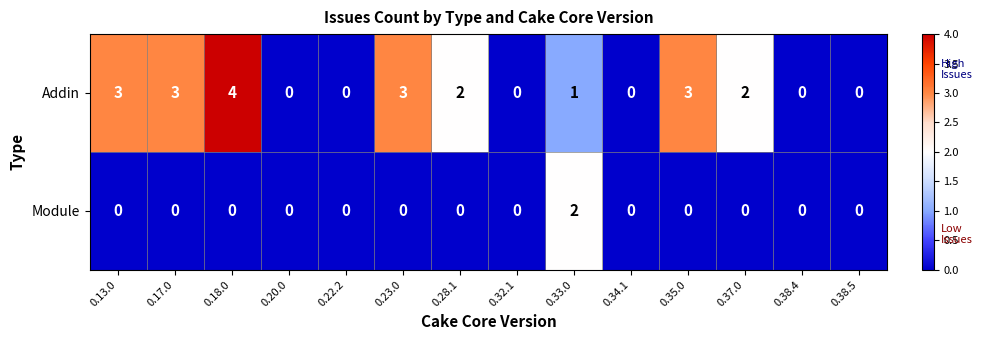

Reading right to left, extract all data points from this chart.

Addin: 0.38.5=0	0.38.4=0	0.37.0=2	0.35.0=3	0.34.1=0	0.33.0=1	0.32.1=0	0.28.1=2	0.23.0=3	0.22.2=0	0.20.0=0	0.18.0=4	0.17.0=3	0.13.0=3
Module: 0.38.5=0	0.38.4=0	0.37.0=0	0.35.0=0	0.34.1=0	0.33.0=2	0.32.1=0	0.28.1=0	0.23.0=0	0.22.2=0	0.20.0=0	0.18.0=0	0.17.0=0	0.13.0=0